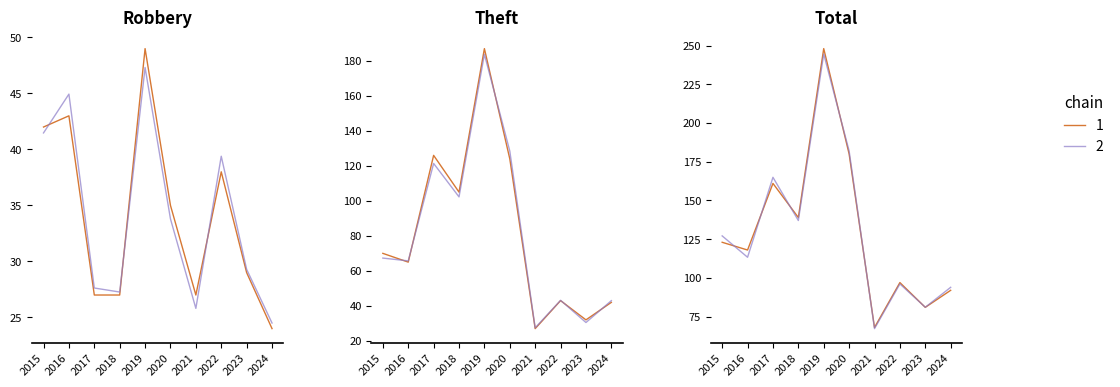

The value of Robbery at 2019 is 49. True or false?

True